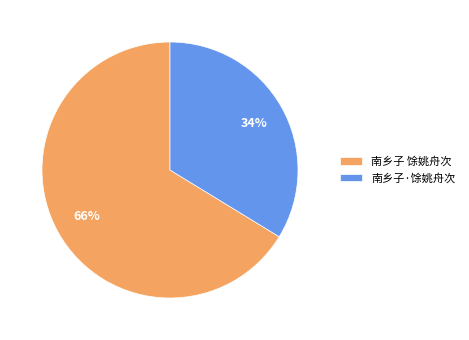

Does 南乡子·馀姚舟次 account for over 50% of the chart?

No